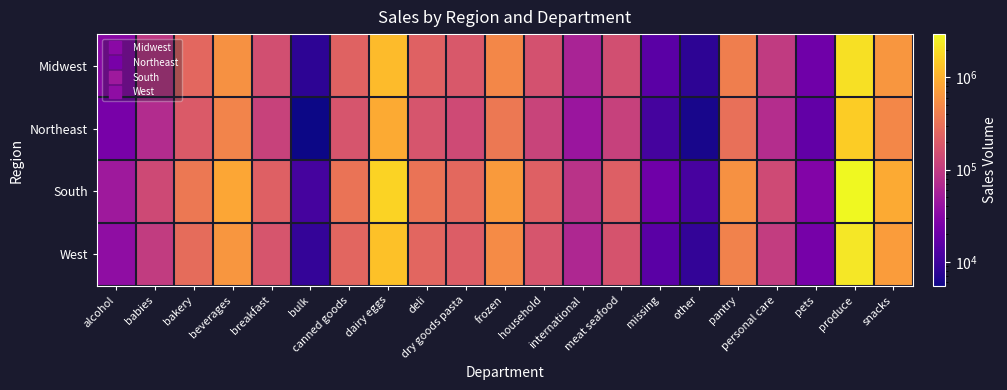

What is the greatest value displayed?

2955893